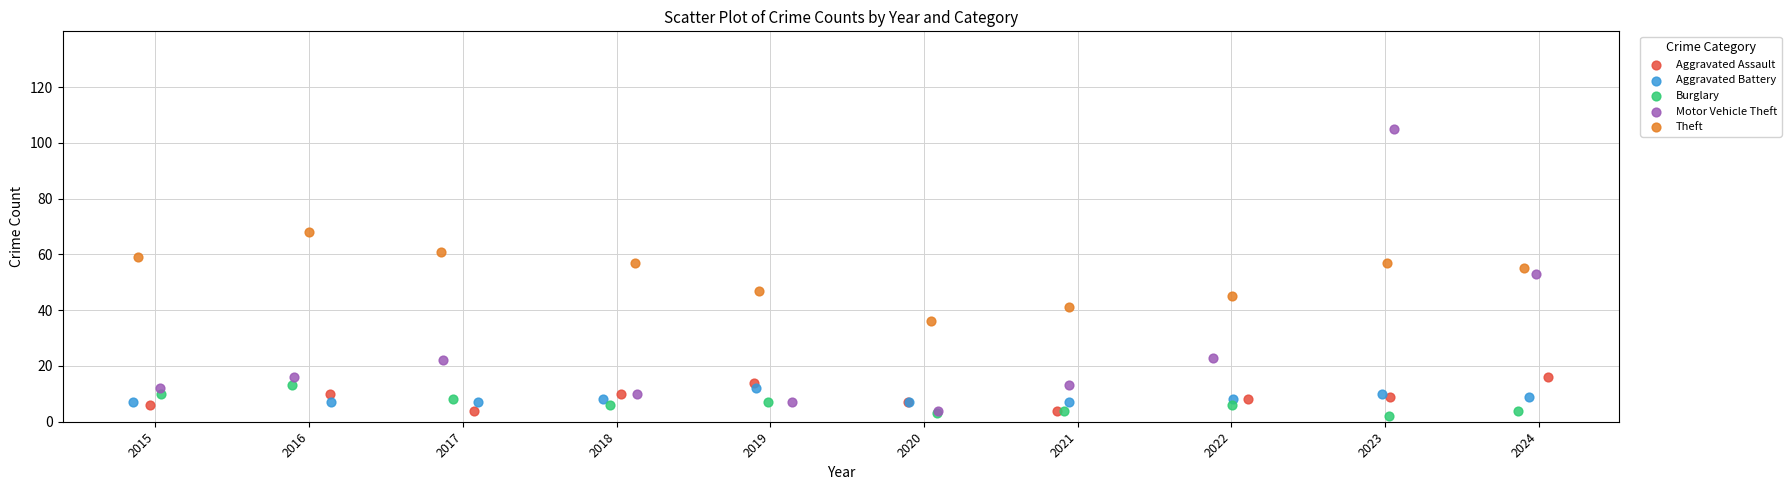

Which series has the widest spread of Y values?

Motor Vehicle Theft